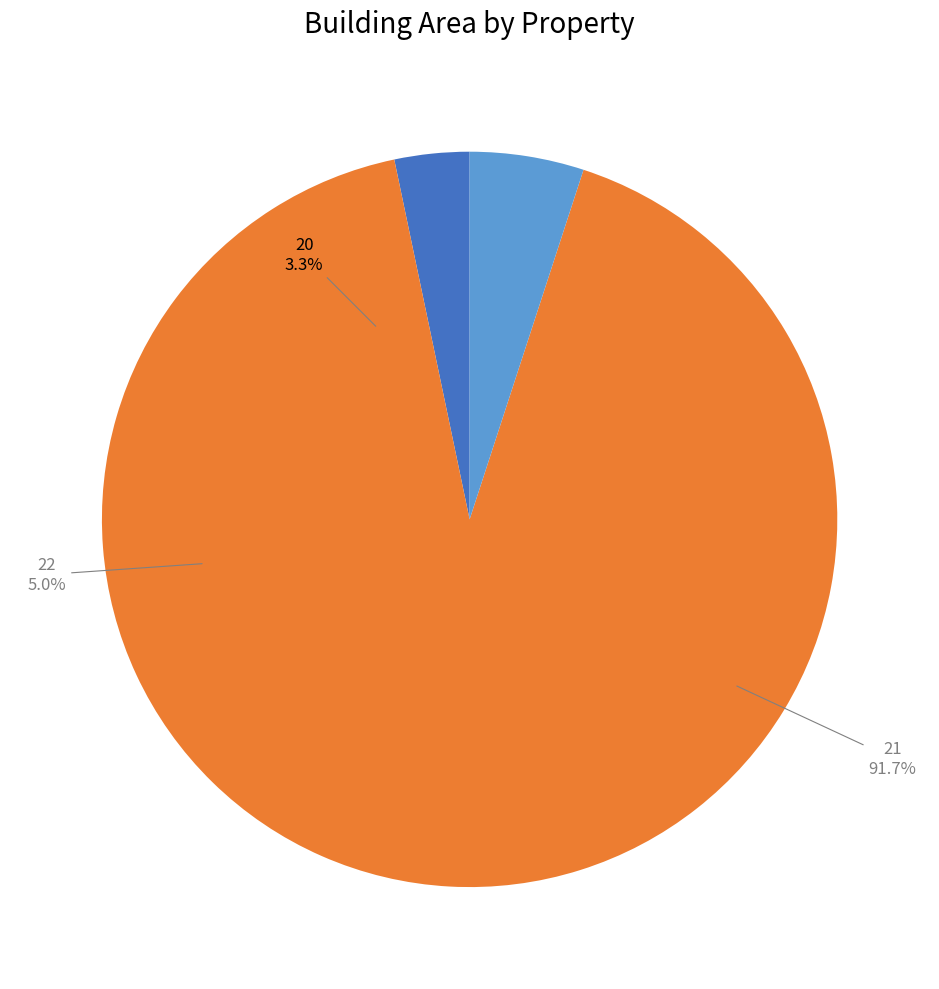

Which has a higher value, 20 or 21?

21